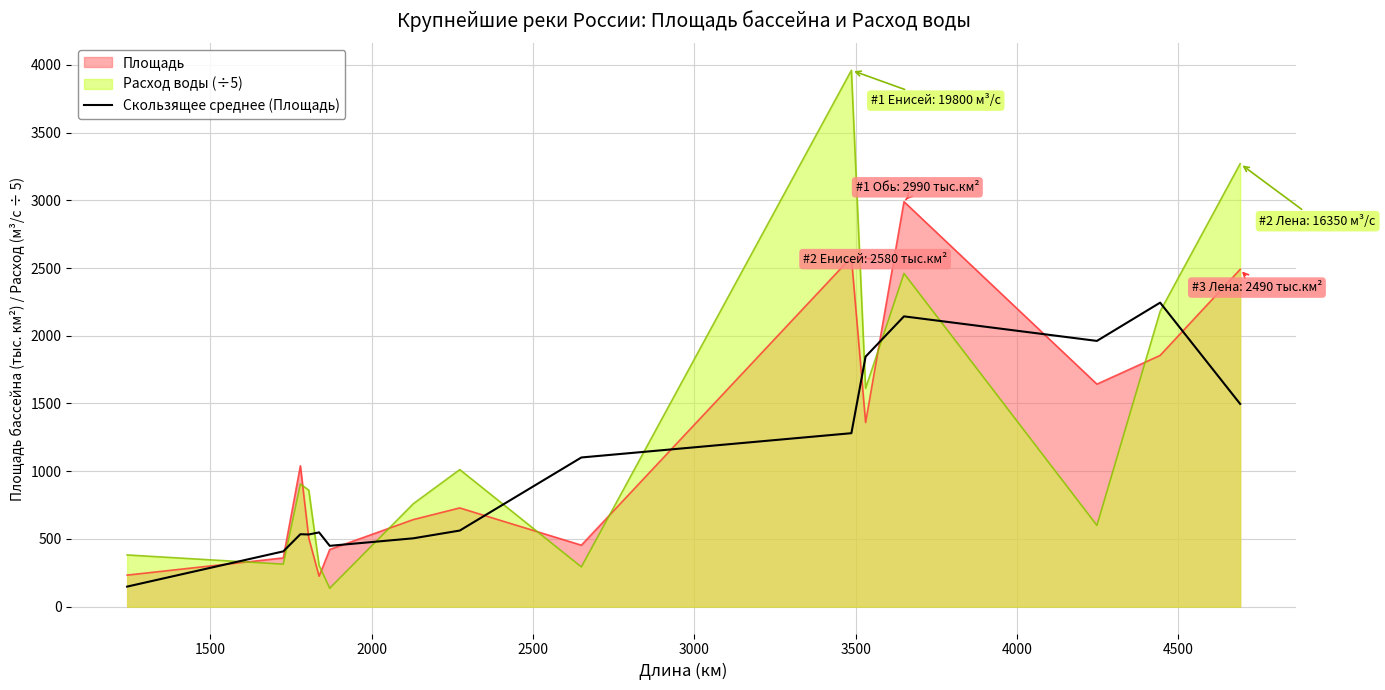

What is the maximum value for Площадь?

2990.0